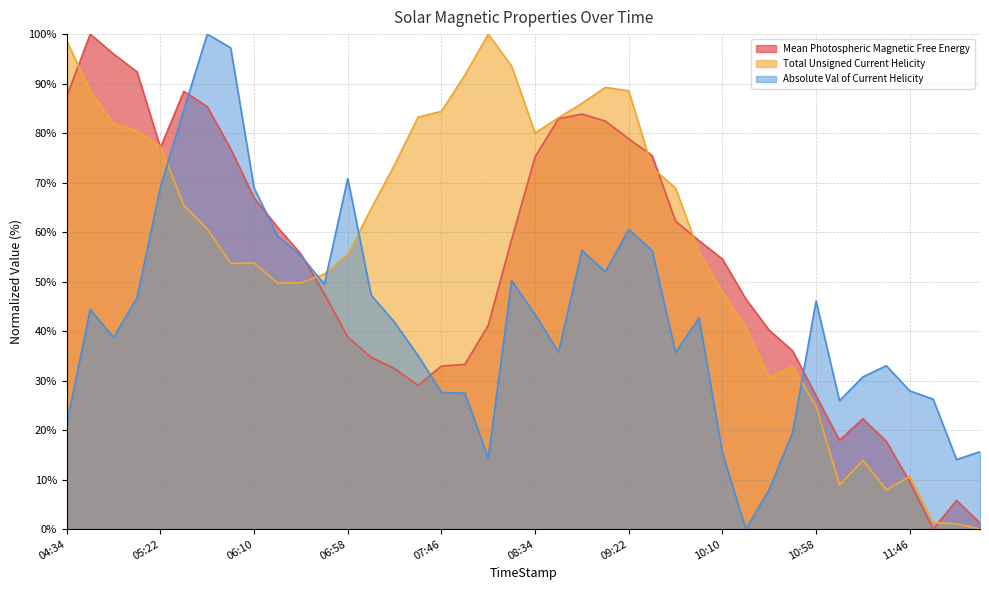

What is the total value across all series at 2014/02/13 05:46?

246.0